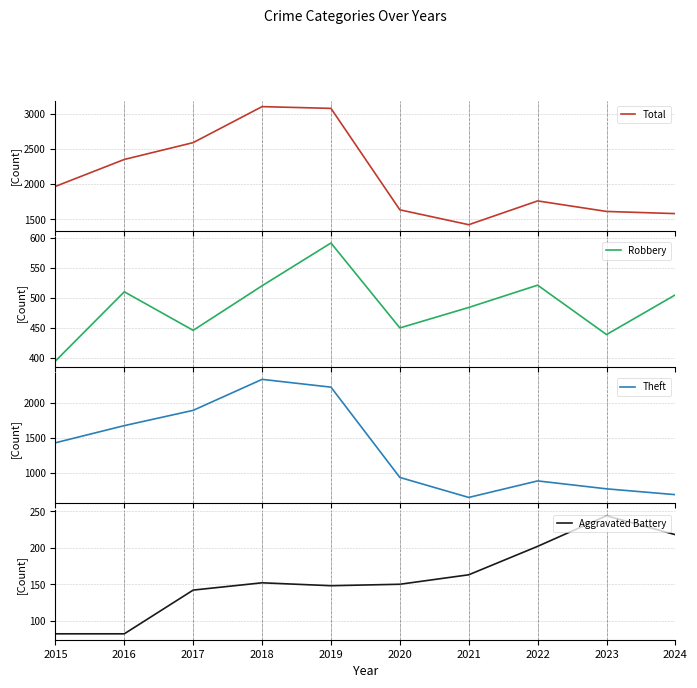

What is the difference between the highest and lowest values at 2018?

2953